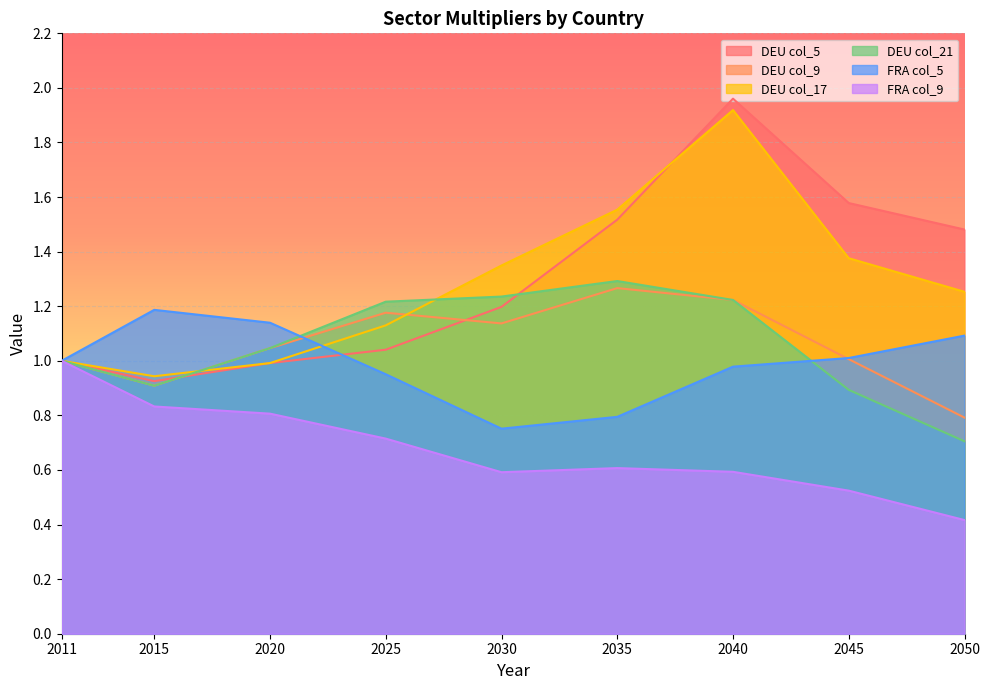

How many data points in DEU col_21 are above 1?

5